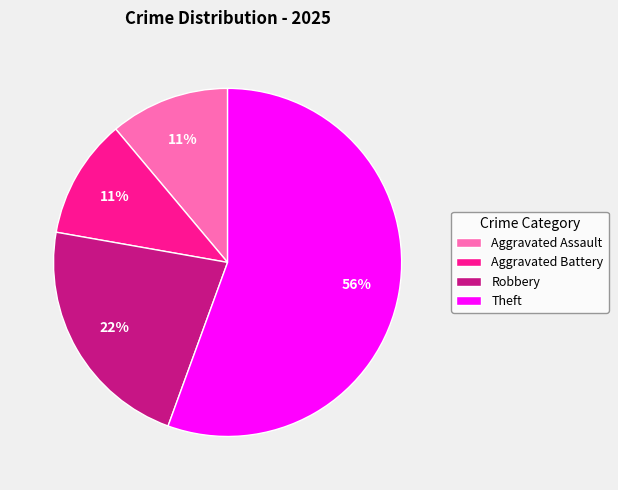

What is the ratio of the value at Robbery to the value at Aggravated Battery?

2.0